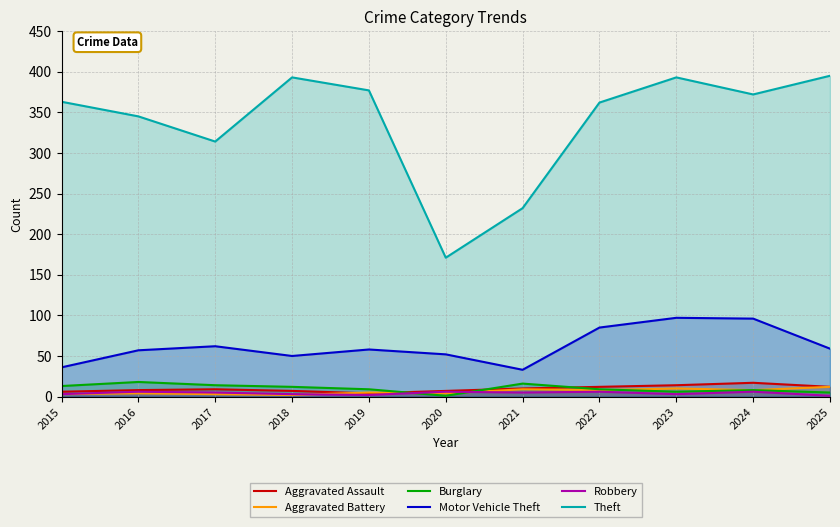

What are all the series names shown in the legend?

Aggravated Assault, Aggravated Battery, Burglary, Motor Vehicle Theft, Robbery, Theft